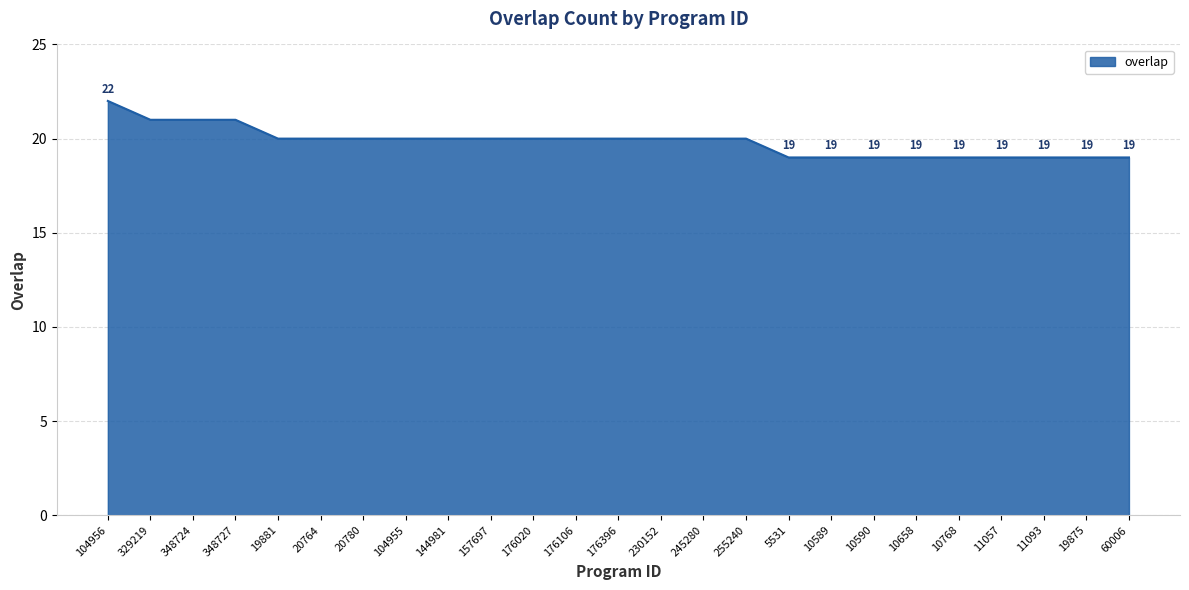

What is the approximate value at 176106?

20